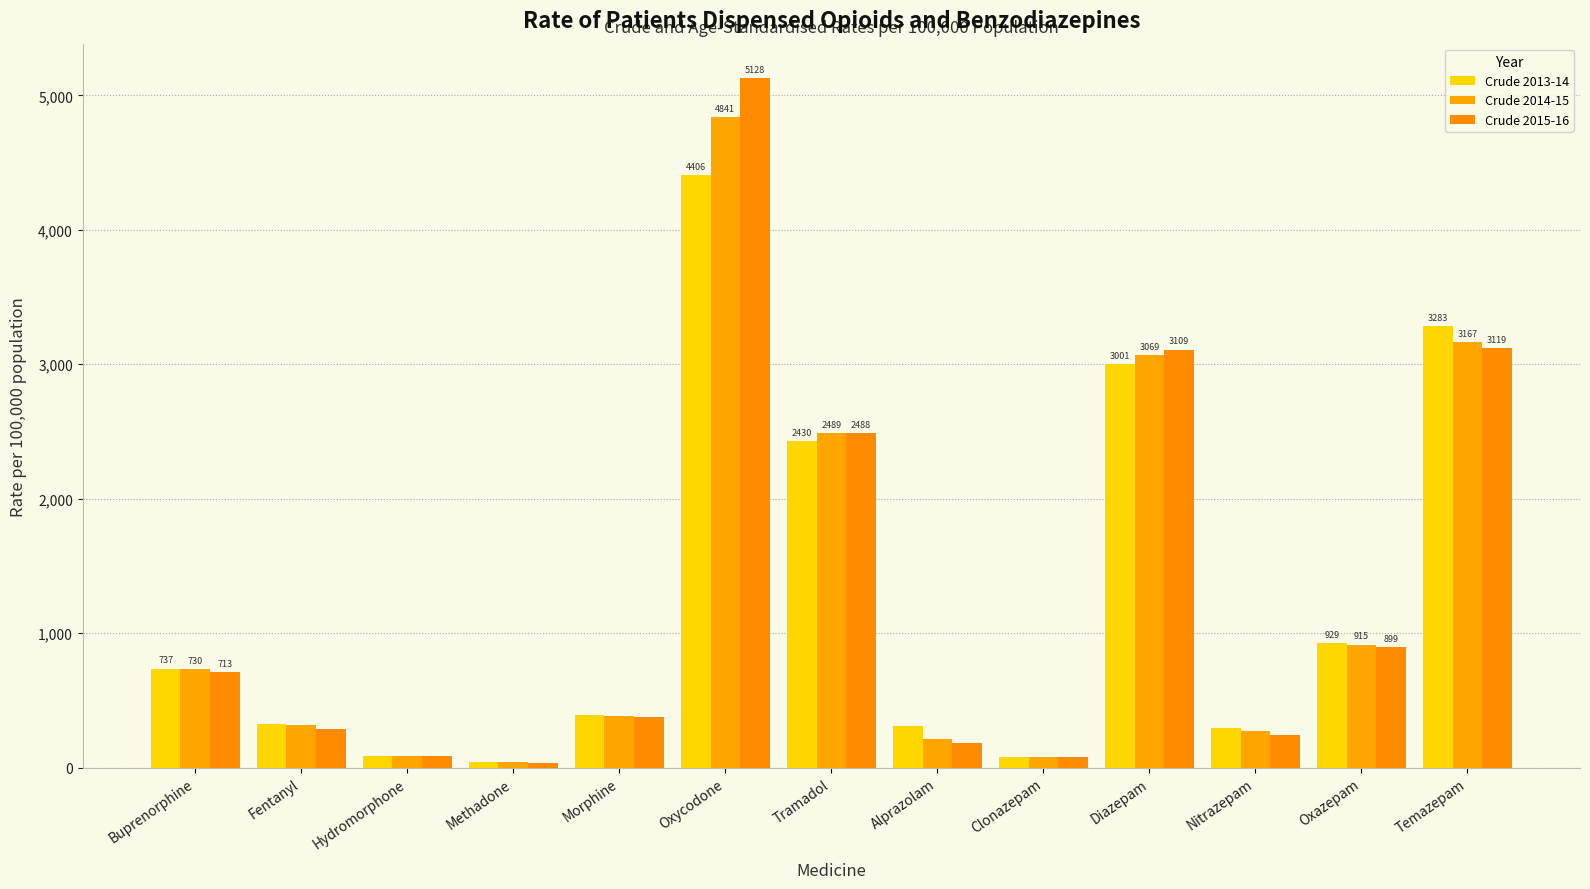

True or false: Crude 2015-16 has a value of 37 at Methadone.

True